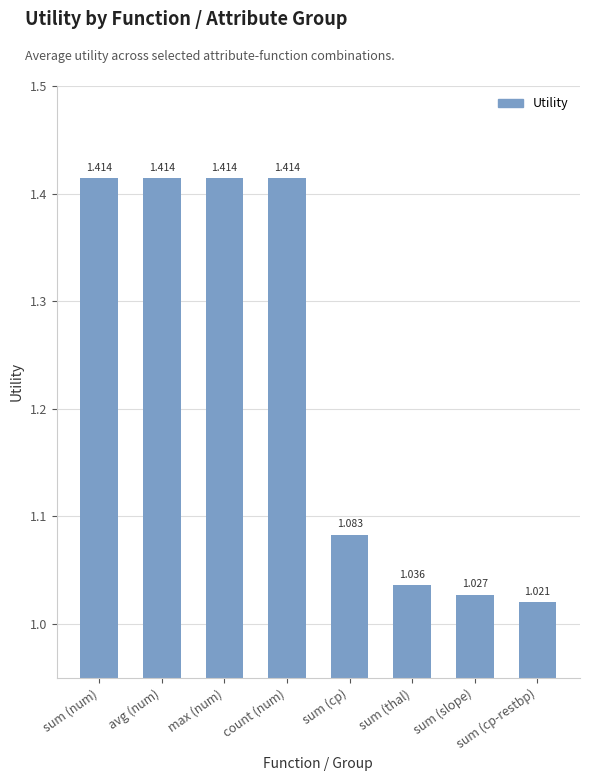

Where is the data nearest to the value 1?

sum (cp-restbp)